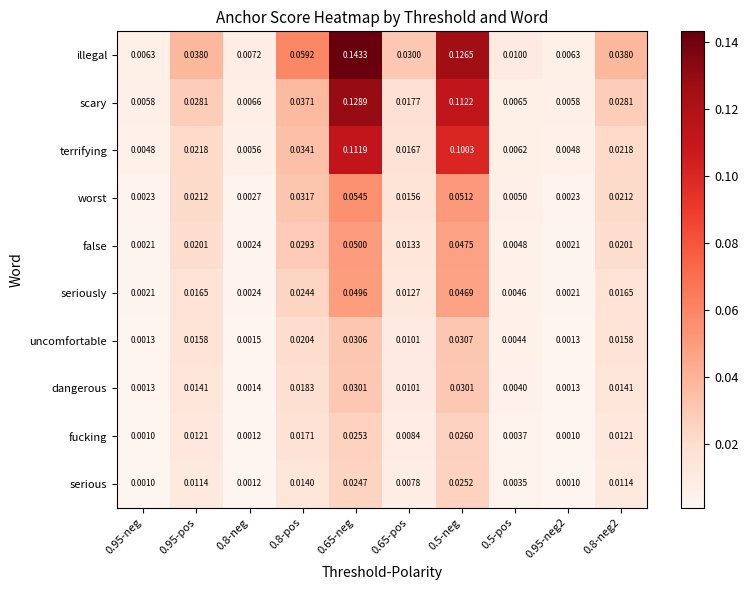

Rank the series at 0.8-neg2 from lowest to highest value.

serious, fucking, dangerous, uncomfortable, seriously, false, worst, terrifying, scary, illegal